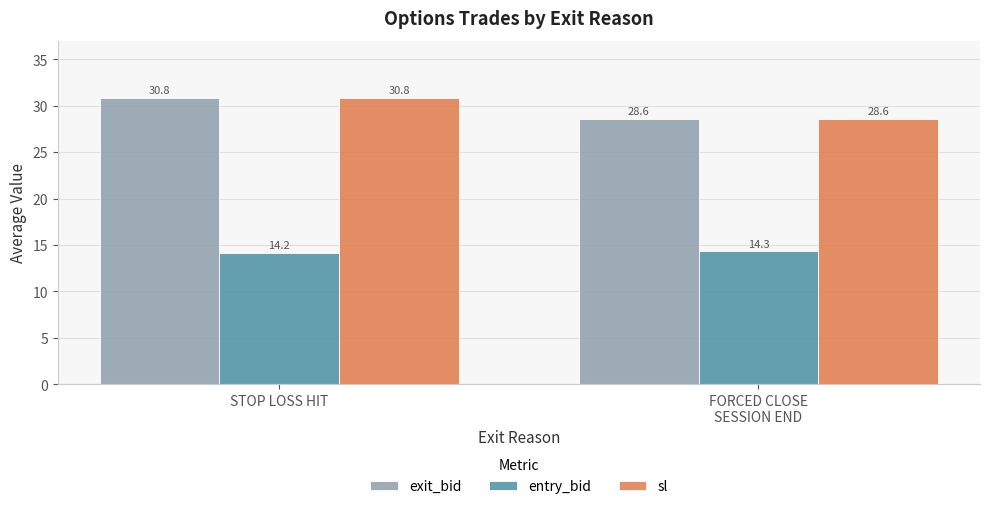

How many sl values are between 28 and 30?

1